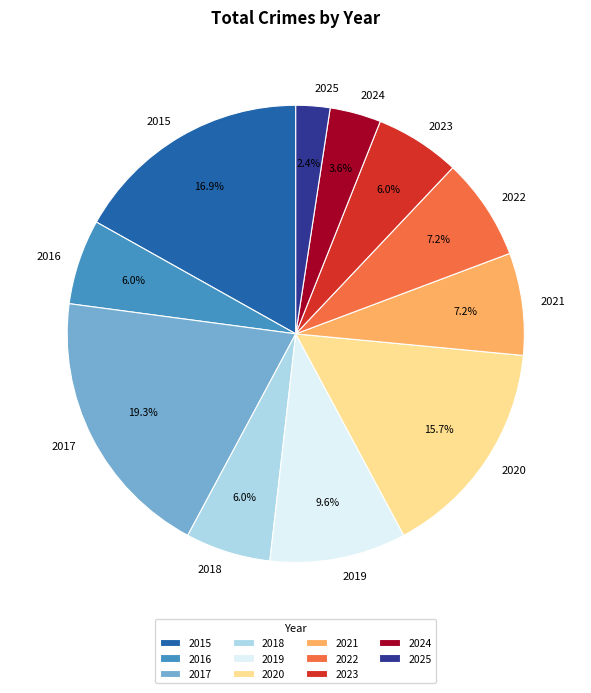

To the nearest percent, what portion does 2021 represent?

7%